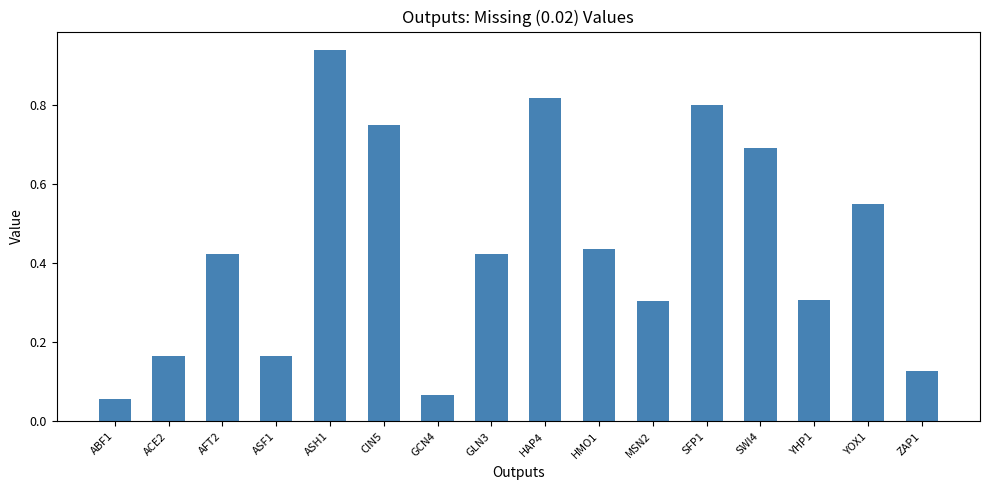

What is the label of the 3rd bar from the right?

YHP1